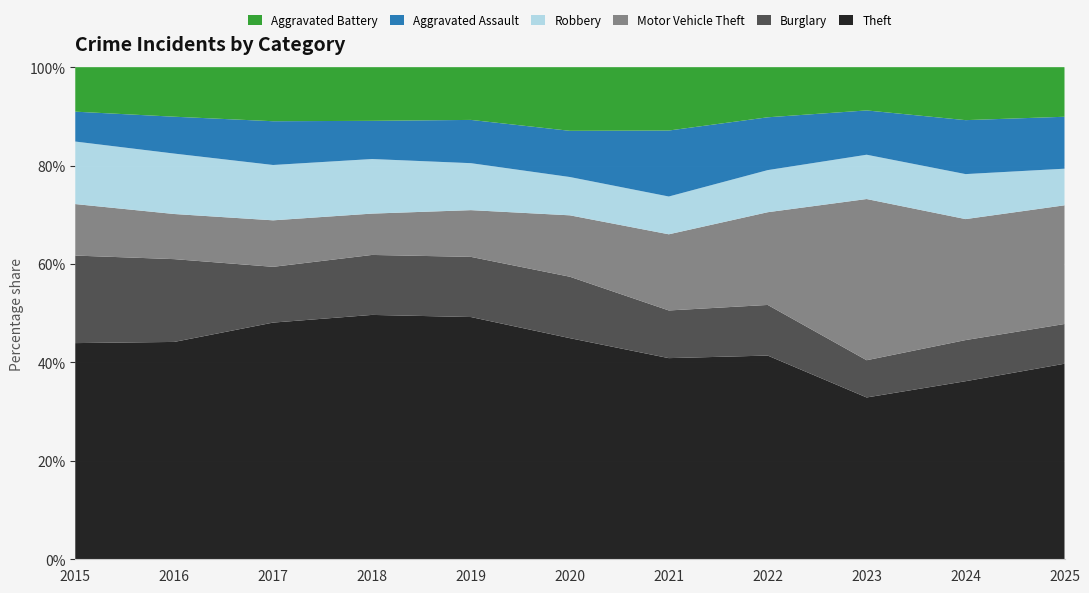

Reading left to right, extract all data points from this chart.

Theft: 2015=1020	2016=1079	2017=1125	2018=1088	2019=1047	2020=785	2021=692	2022=837	2023=778	2024=736	2025=753
Burglary: 2015=413	2016=411	2017=265	2018=267	2019=260	2020=218	2021=164	2022=208	2023=179	2024=170	2025=153
Motor Vehicle Theft: 2015=243	2016=224	2017=221	2018=184	2019=202	2020=218	2021=262	2022=381	2023=775	2024=500	2025=457
Robbery: 2015=295	2016=300	2017=263	2018=243	2019=203	2020=136	2021=130	2022=173	2023=213	2024=186	2025=141
Aggravated Assault: 2015=141	2016=183	2017=208	2018=170	2019=187	2020=164	2021=227	2022=217	2023=213	2024=223	2025=200
Aggravated Battery: 2015=210	2016=246	2017=257	2018=239	2019=228	2020=226	2021=218	2022=206	2023=208	2024=219	2025=191